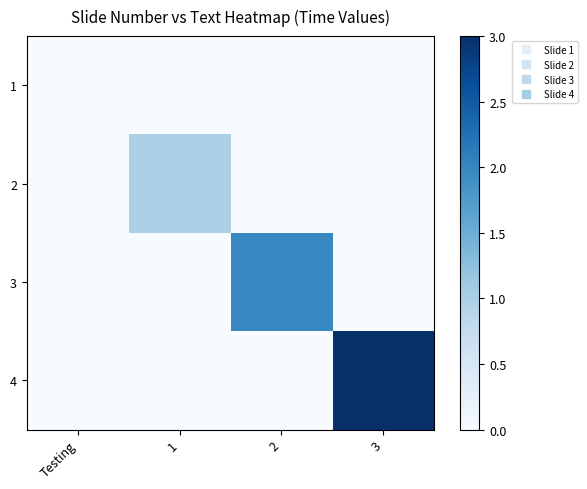

At how many categories does at least one series exceed 1?

2